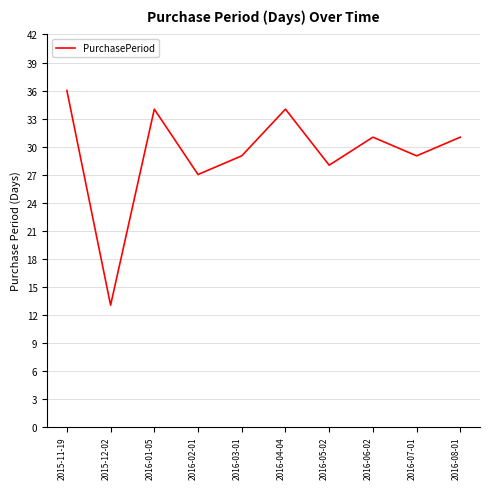

Which category has the lowest value across all series?

2015-12-02